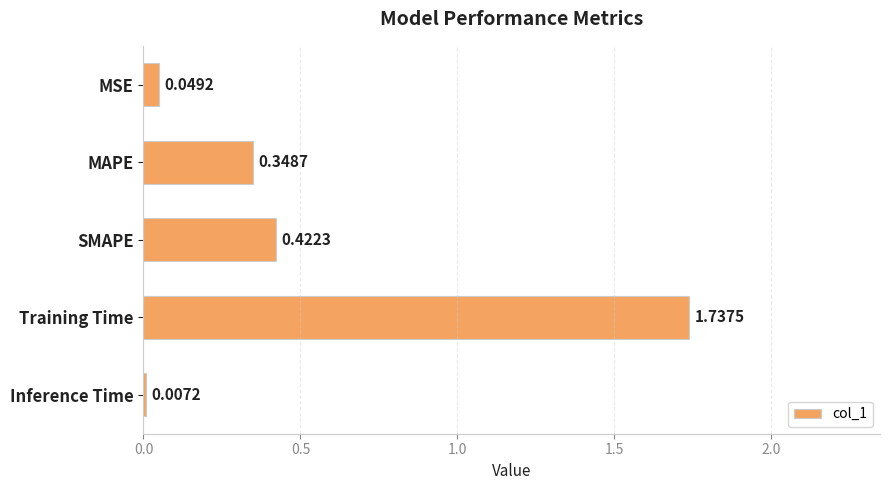

What is the change in value from MSE to SMAPE?

+0.4